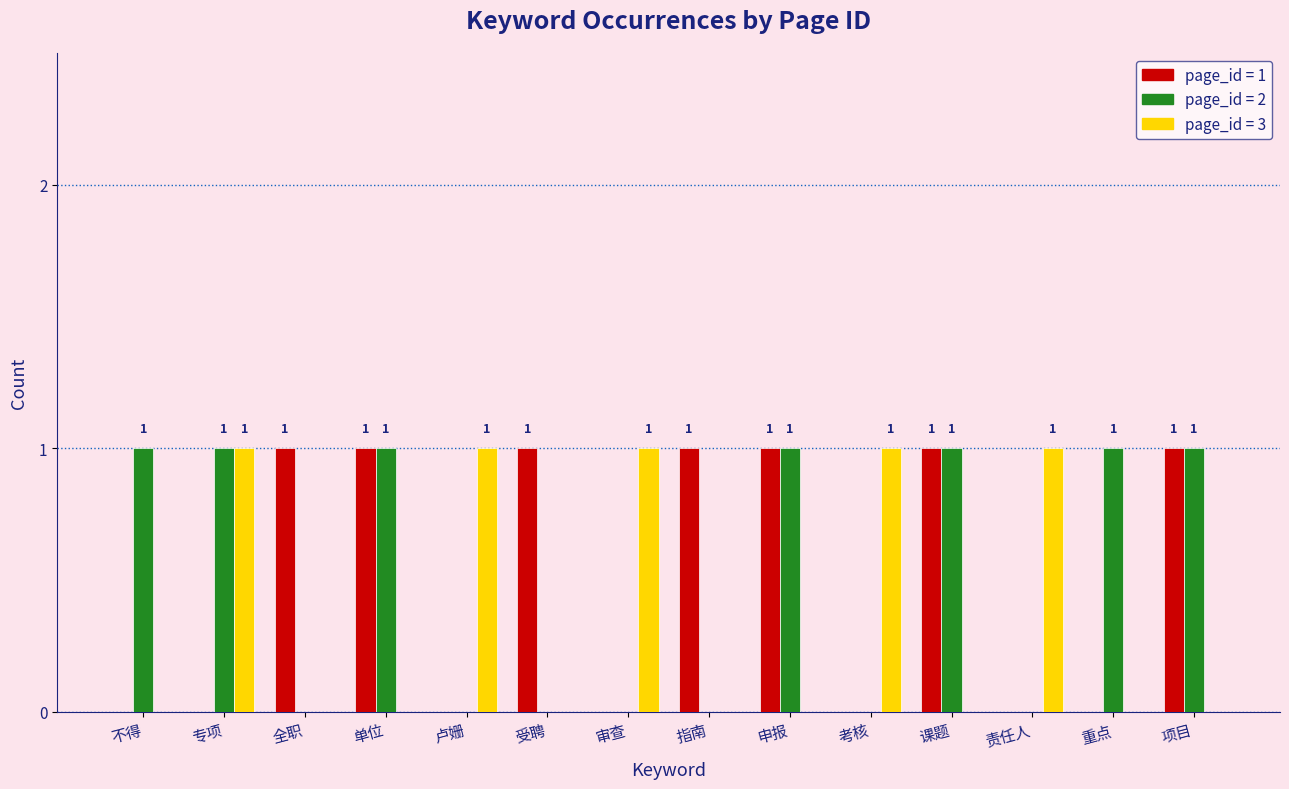

Does the chart contain stacked bars?

No